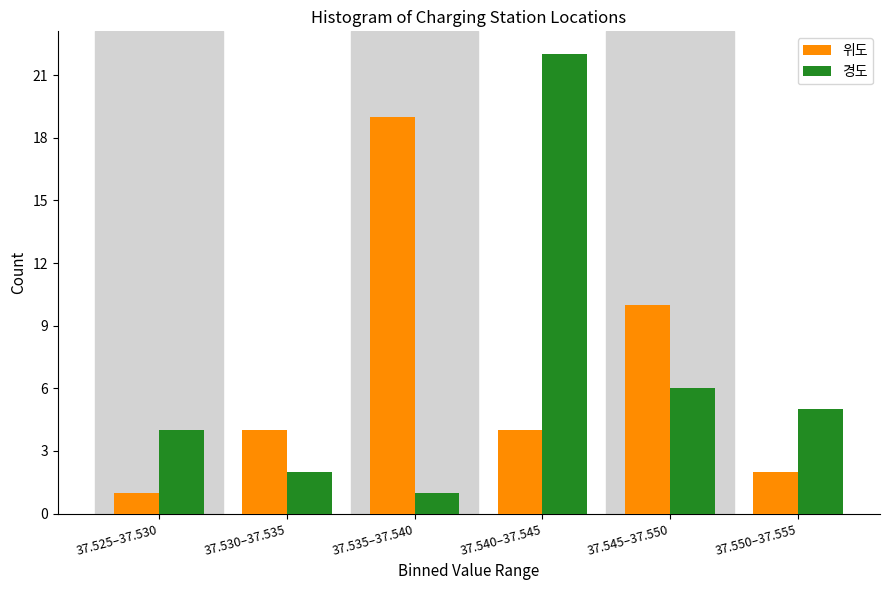

Reading left to right, list all the values displayed in this chart.

위도: 37.525–37.530=1	37.530–37.535=4	37.535–37.540=19	37.540–37.545=4	37.545–37.550=10	37.550–37.555=2
경도: 37.525–37.530=4	37.530–37.535=2	37.535–37.540=1	37.540–37.545=22	37.545–37.550=6	37.550–37.555=5